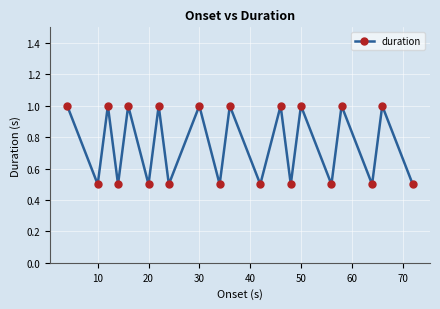

What is the value of the 8th point from the left?

0.5